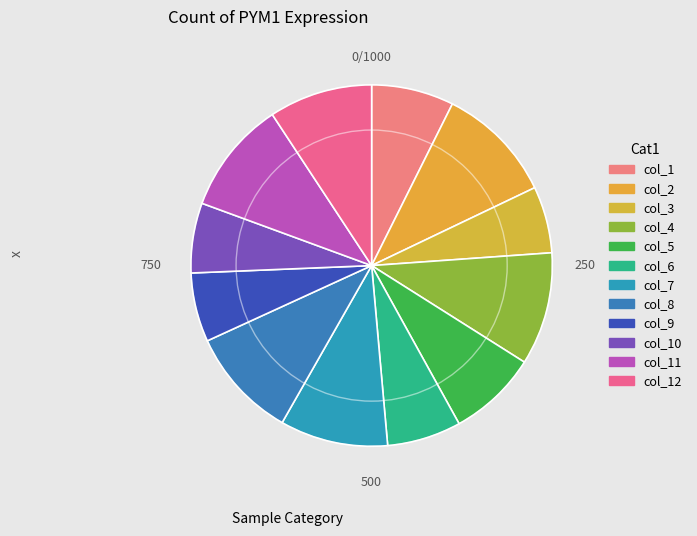

Is col_9 the majority of the pie?

No